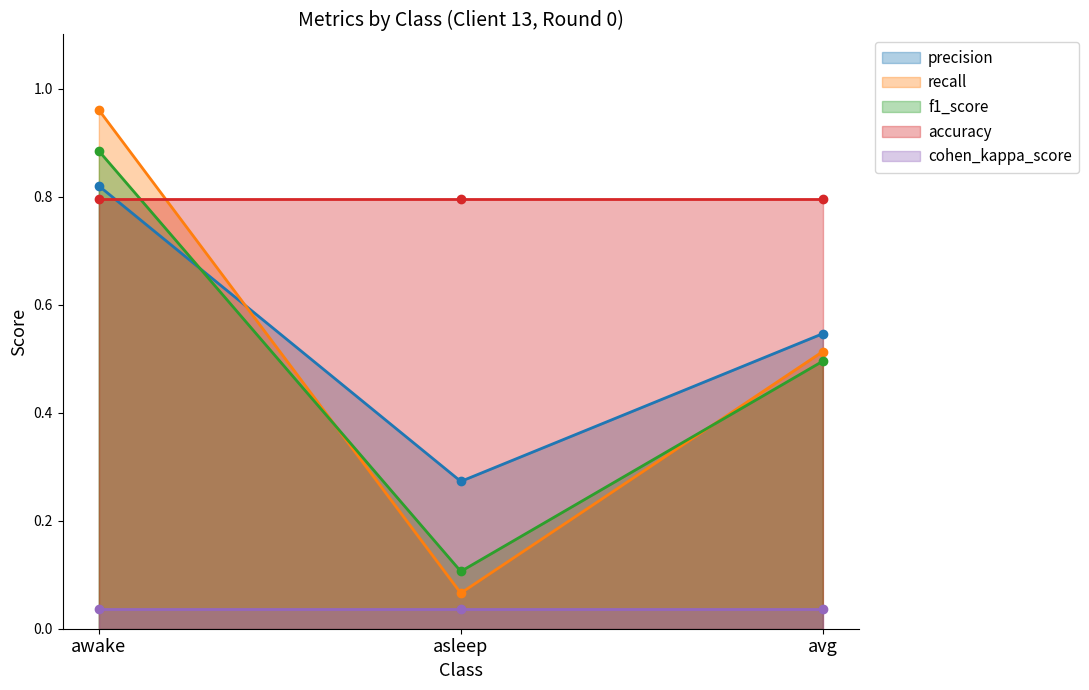

Between avg and awake, which is larger?

awake